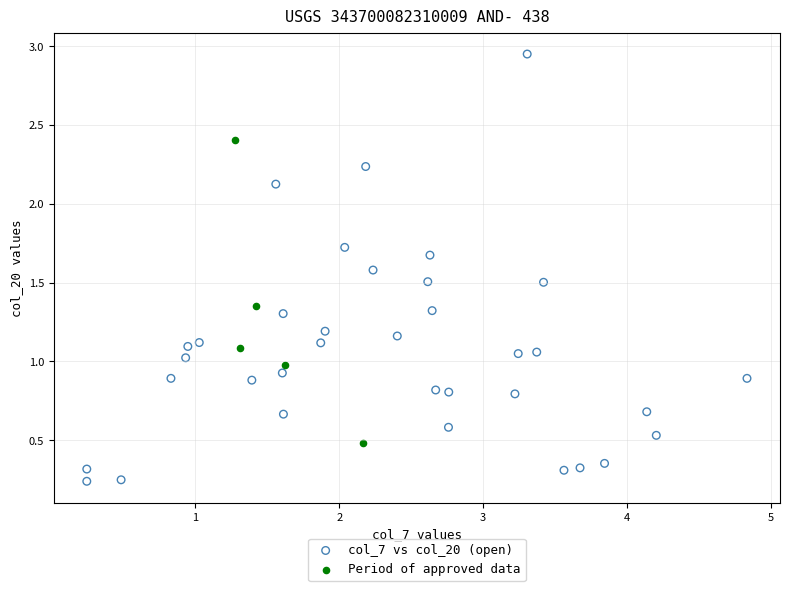

Which series has the widest spread of Y values?

col_7 vs col_20 (open)